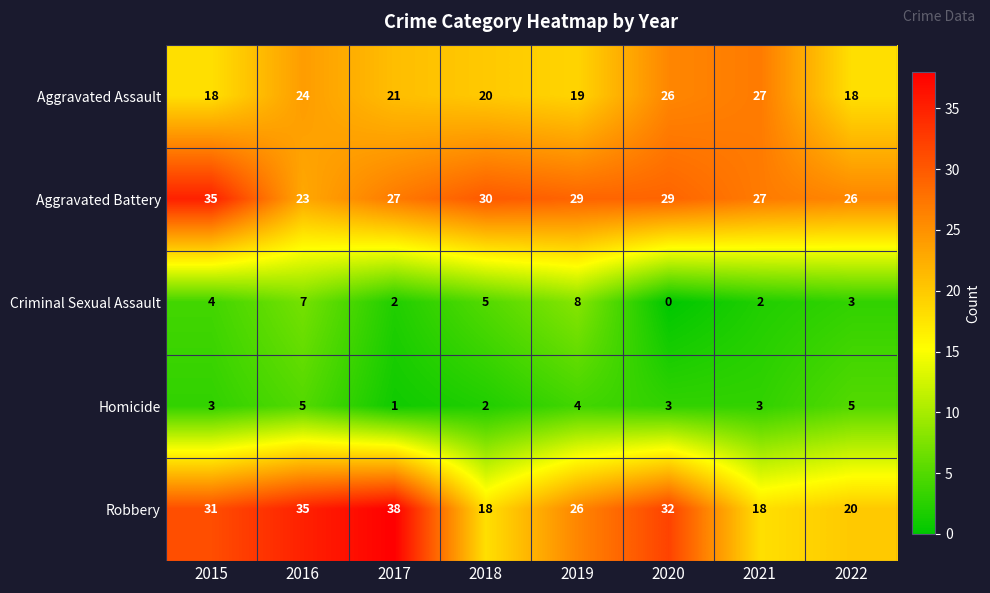

The value of Robbery at 2021 is 18. True or false?

True